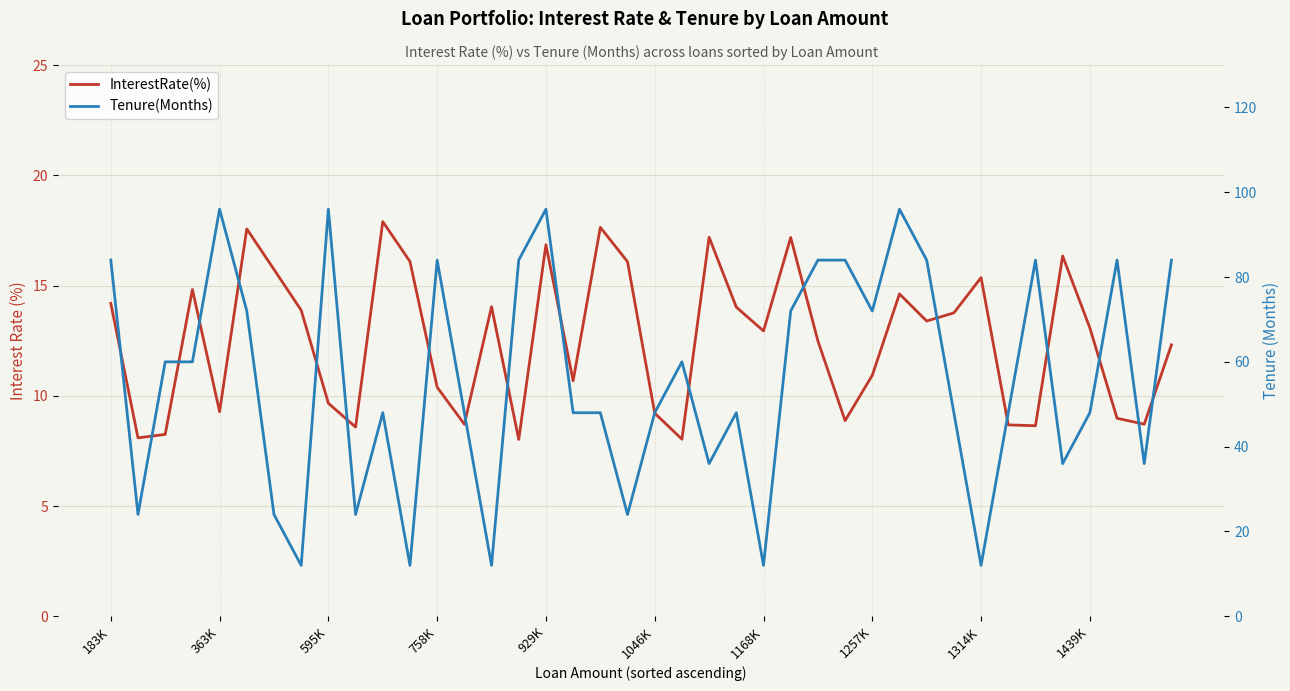

What is the minimum value for Tenure(Months)?

12.0